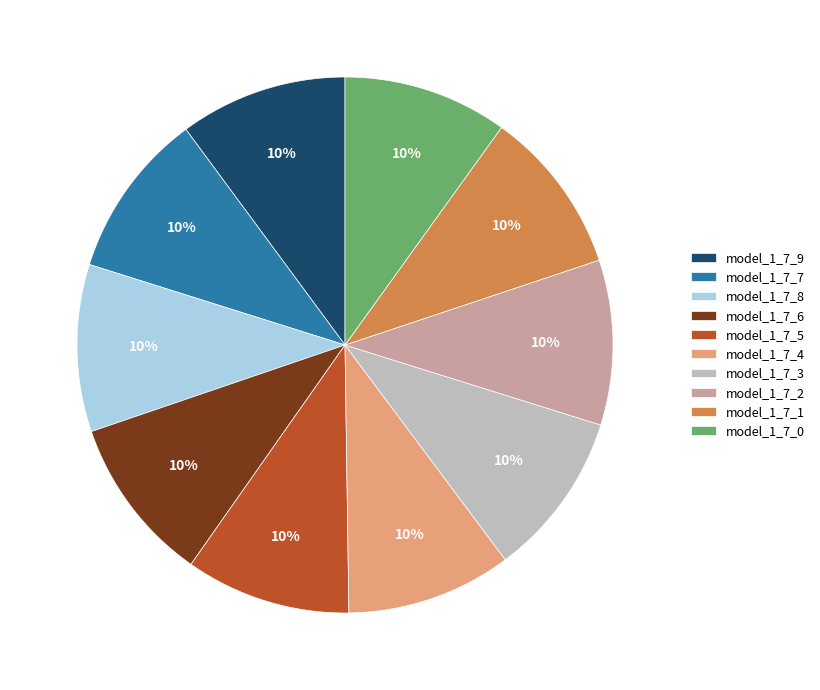

How many segments does this pie chart have?

10